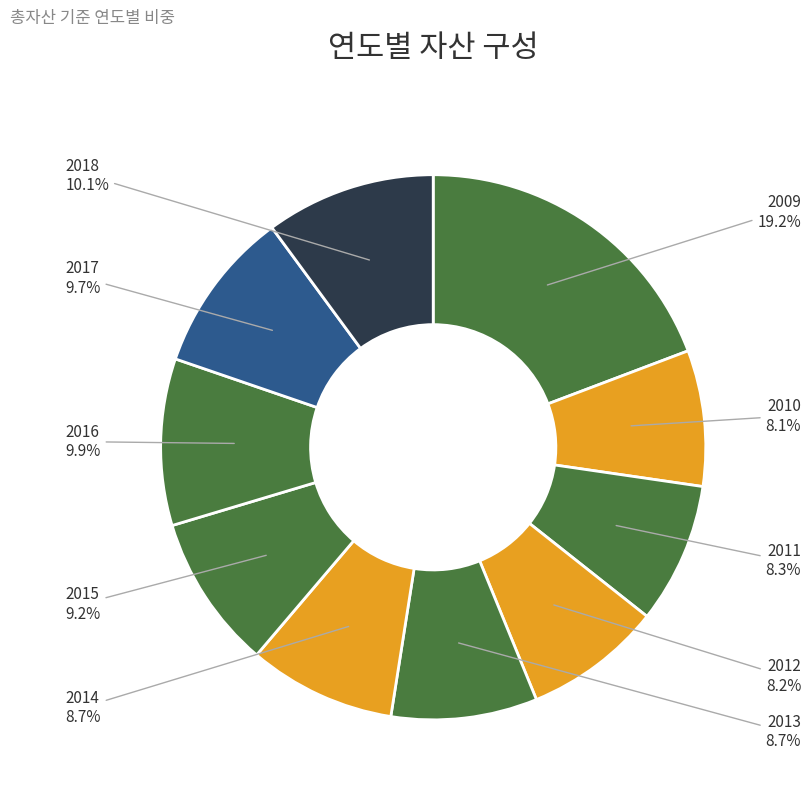

Does 2017 account for over 50% of the chart?

No